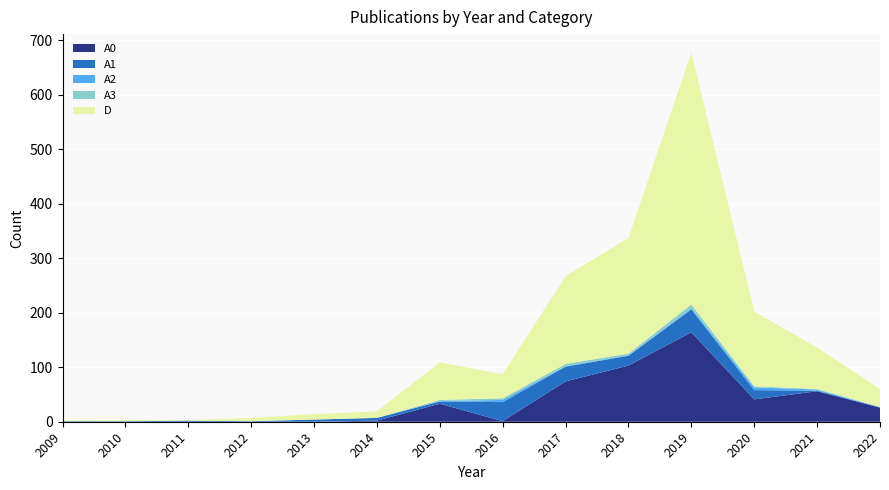

Reading left to right, list all the values displayed in this chart.

A0: 2009=0	2010=0	2011=0	2012=0	2013=0	2014=2	2015=33	2016=1	2017=74	2018=103	2019=164	2020=41	2021=56	2022=26
A1: 2009=1	2010=1	2011=2	2012=1	2013=4	2014=5	2015=4	2016=35	2017=27	2018=18	2019=42	2020=17	2021=1	2022=0
A2: 2009=0	2010=0	2011=0	2012=0	2013=0	2014=0	2015=1	2016=4	2017=1	2018=1	2019=2	2020=5	2021=2	2022=1
A3: 2009=0	2010=0	2011=0	2012=0	2013=0	2014=0	2015=2	2016=3	2017=4	2018=3	2019=7	2020=2	2021=1	2022=0
D: 2009=1	2010=2	2011=1	2012=6	2013=10	2014=12	2015=69	2016=44	2017=161	2018=212	2019=462	2020=137	2021=76	2022=33